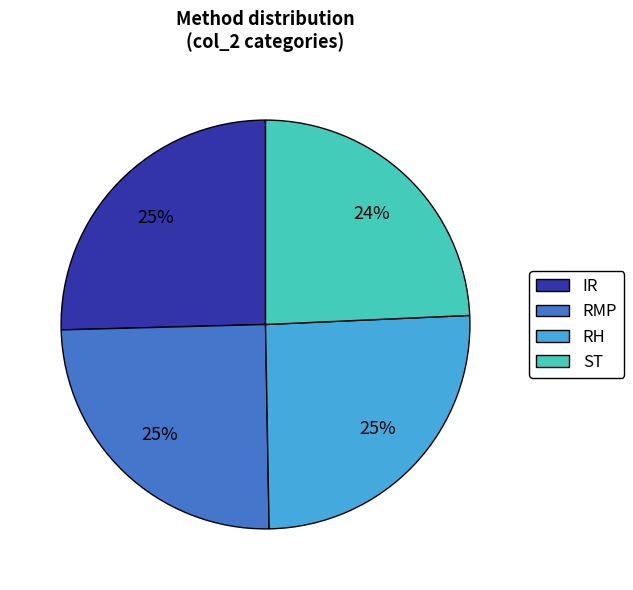

What is the smallest slice in the pie chart?

ST